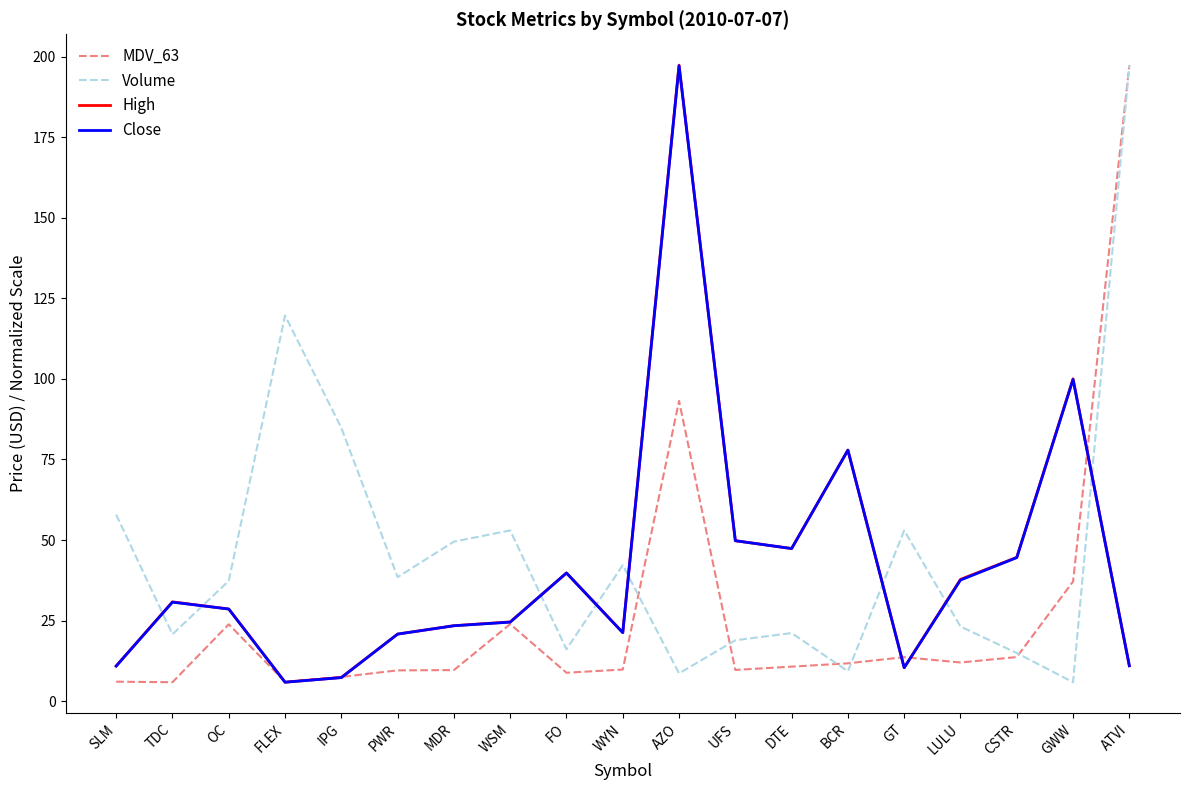

True or false: Volume and Close intersect in this chart.

True